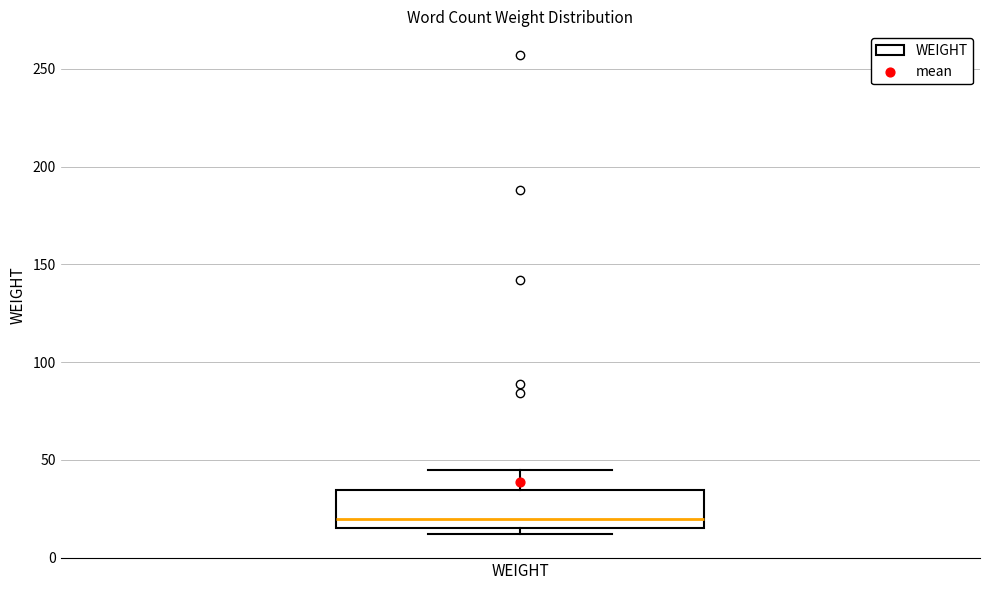

Read this box plot against the y-axis: the position of the median line, the range covered by the box, and the ends of both whiskers. The values are not printed on the chart, so give them approximately, as read against the axis.

median 20, box 15 to 35, whiskers 10 to 45